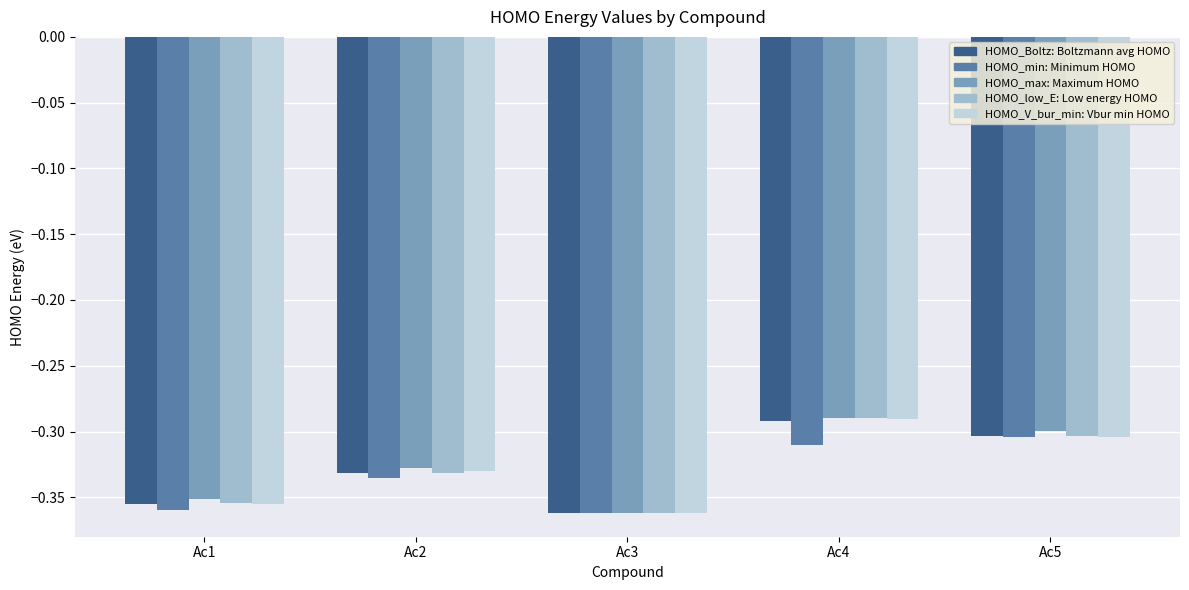

At which category is the sum across all series the highest?

Ac4